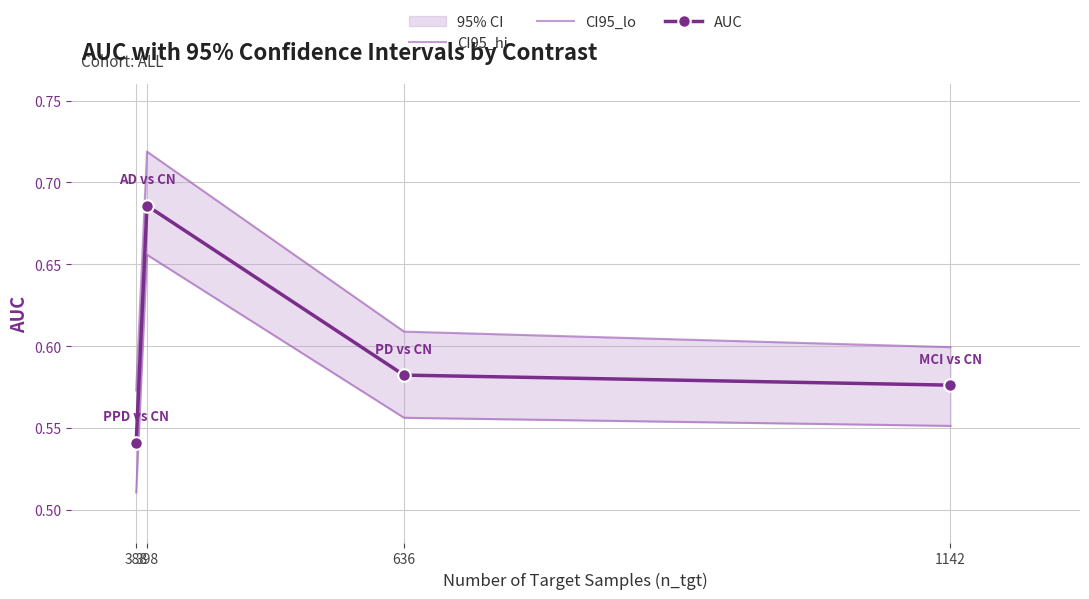

Rank the categories by CI95_lo value from lowest to highest.

388, 1142, 636, 398